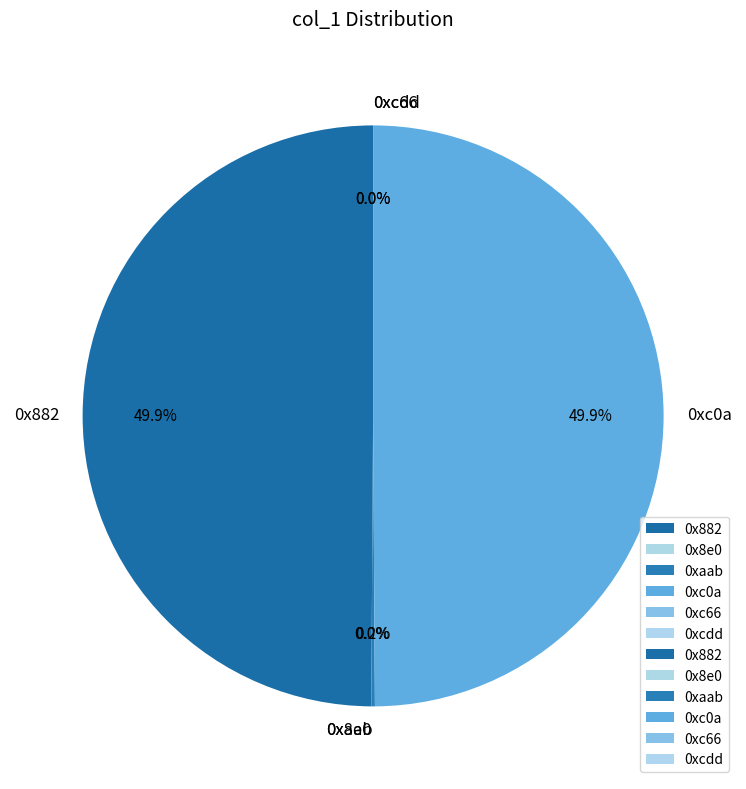

To the nearest percent, what is the combined percentage of 0x882 and 0xc0a?

100%